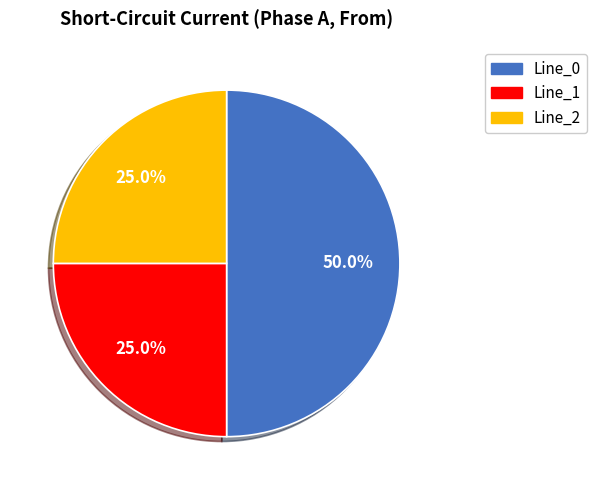

Is the sum of Line_2 and Line_0 greater than half?

Yes